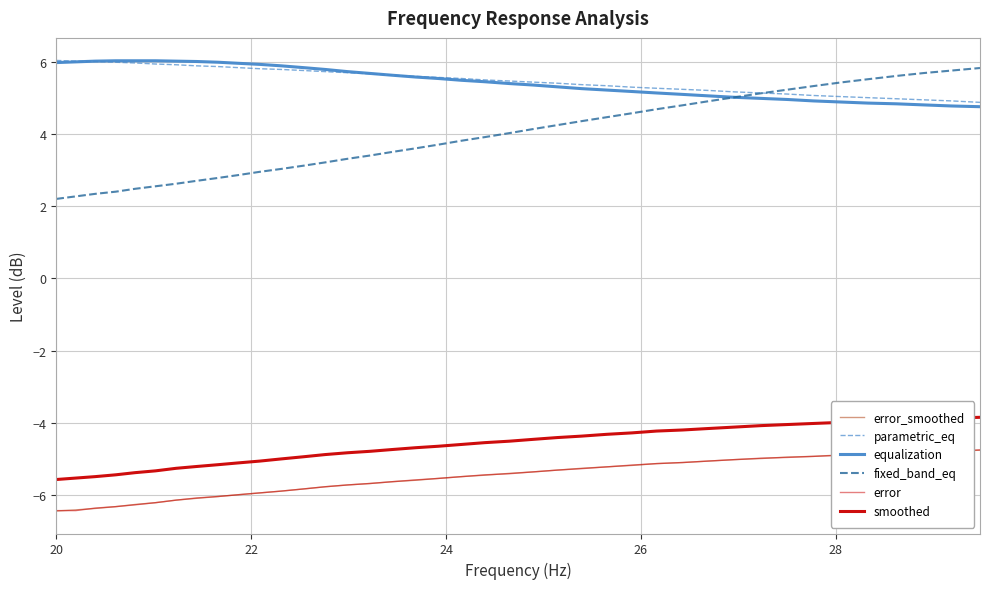

Reading right to left, extract all data points from this chart.

error_smoothed: -4.8	-4.8	-4.8	-4.8	-4.8	-4.9	-4.9	-4.9	-5.0	-5.0	-5.0	-5.1	-5.1	-5.2	-5.2	-5.2	-5.3	-5.3	-5.4	-5.4	-5.5	-5.5	-5.6	-5.6	-5.7	-5.7	-5.8	-5.8	-5.9	-5.9	-6.0	-6.0	-6.1	-6.1	-6.2	-6.2	-6.3	-6.4	-6.4	-6.4
parametric_eq: 4.9	4.9	4.9	5.0	5.0	5.0	5.1	5.1	5.1	5.2	5.2	5.2	5.3	5.3	5.3	5.4	5.4	5.4	5.5	5.5	5.5	5.6	5.6	5.6	5.7	5.7	5.7	5.8	5.8	5.8	5.8	5.9	5.9	5.9	5.9	6.0	6.0	6.0	6.0	6.0
equalization: 4.8	4.8	4.8	4.8	4.8	4.9	4.9	5.0	5.0	5.0	5.0	5.1	5.1	5.2	5.2	5.2	5.3	5.3	5.4	5.4	5.5	5.5	5.6	5.6	5.7	5.7	5.8	5.8	5.9	5.9	6.0	6.0	6.0	6.0	6.0	6.0	6.0	6.0	6.0	6.0
fixed_band_eq: 5.8	5.8	5.7	5.6	5.5	5.4	5.3	5.2	5.1	5.0	4.9	4.8	4.7	4.6	4.5	4.3	4.2	4.1	4.0	3.9	3.8	3.7	3.6	3.5	3.4	3.3	3.2	3.1	3.0	3.0	2.9	2.8	2.7	2.6	2.5	2.5	2.4	2.3	2.3	2.2
error: -4.7	-4.8	-4.8	-4.8	-4.9	-4.9	-4.9	-5.0	-5.0	-5.0	-5.0	-5.1	-5.1	-5.2	-5.2	-5.3	-5.3	-5.3	-5.4	-5.4	-5.5	-5.5	-5.6	-5.6	-5.7	-5.7	-5.8	-5.8	-5.9	-5.9	-6.0	-6.0	-6.1	-6.1	-6.2	-6.3	-6.3	-6.3	-6.4	-6.4
smoothed: -3.8	-3.9	-3.9	-3.9	-4.0	-4.0	-4.0	-4.0	-4.1	-4.1	-4.2	-4.2	-4.2	-4.3	-4.3	-4.4	-4.4	-4.5	-4.5	-4.5	-4.6	-4.6	-4.7	-4.7	-4.8	-4.8	-4.9	-4.9	-5.0	-5.0	-5.1	-5.2	-5.2	-5.2	-5.3	-5.4	-5.4	-5.5	-5.5	-5.6